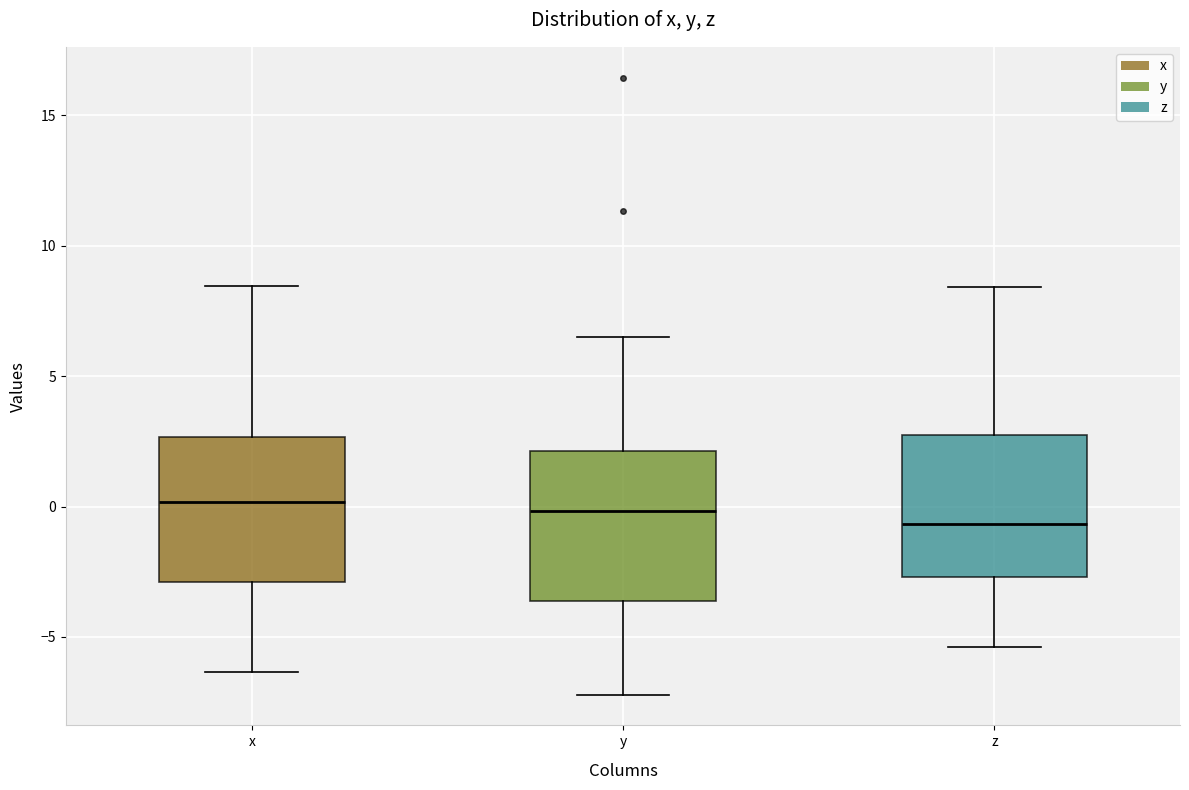

Reading left to right, read every box against the y-axis: the position of its median line, the range the box covers, and the ends of its whiskers. The values are not printed on the chart, so give them approximately, as read against the axis.

x: median 0.0, box -3.0 to 2.5, whiskers -6.5 to 8.5
y: median 0.0, box -3.5 to 2.0, whiskers -7.0 to 6.5
z: median -0.5, box -2.5 to 2.5, whiskers -5.5 to 8.5